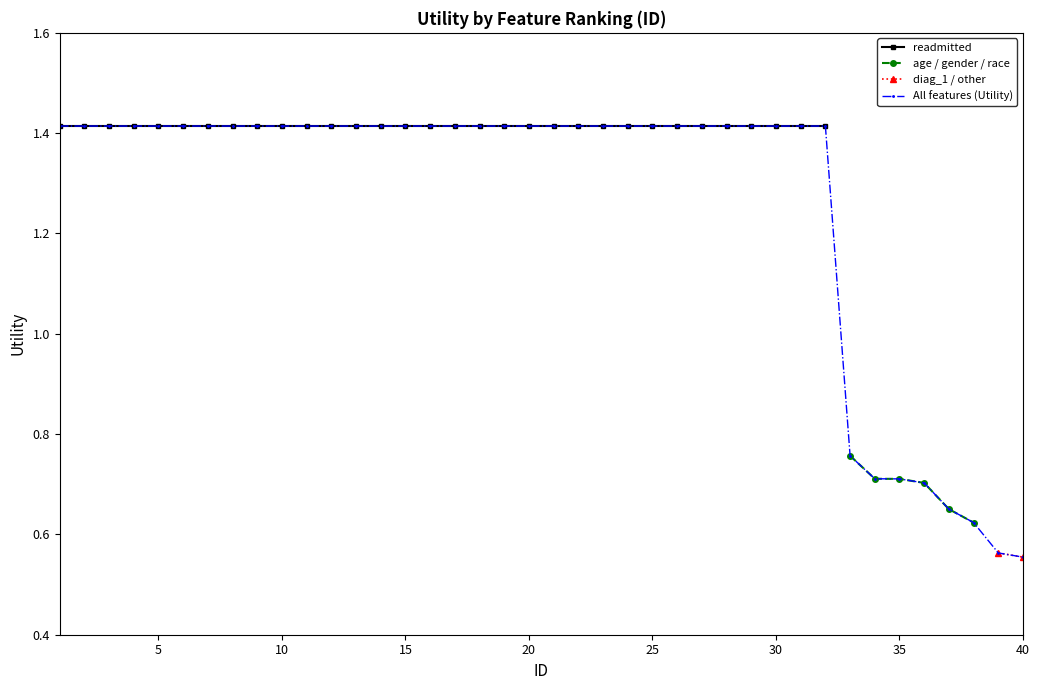

Count the All features (Utility) values in the range 1 to 2.

32